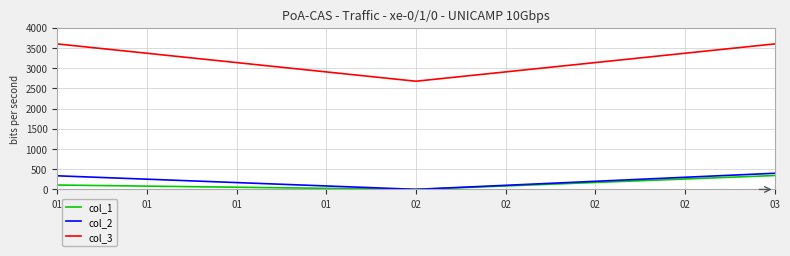

Count the number of data series in this chart.

3